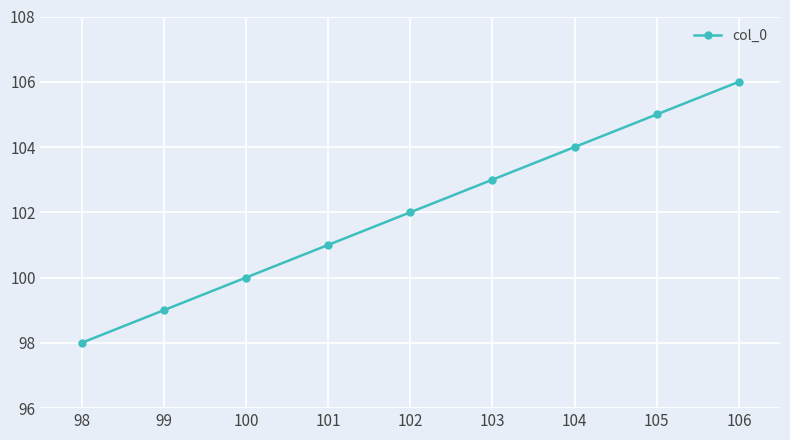

Rank the categories by value from lowest to highest.

98, 99, 100, 101, 102, 103, 104, 105, 106